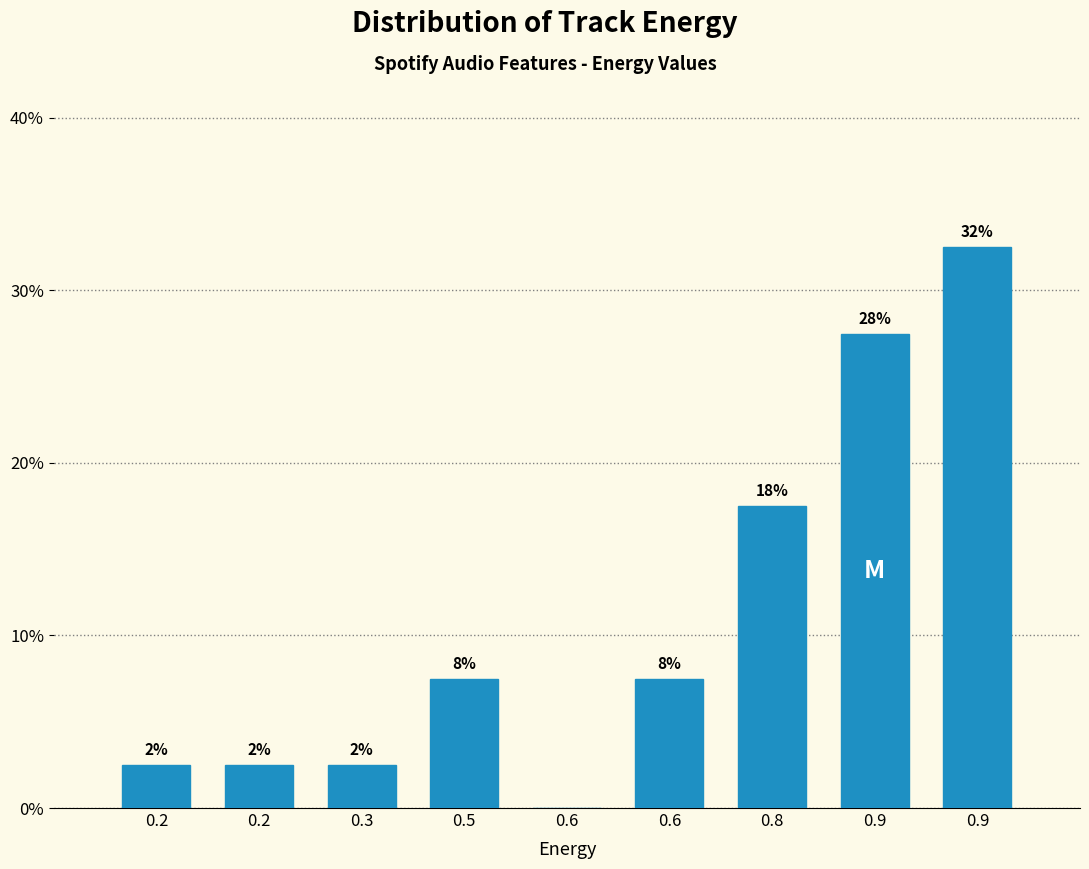

Are the bars horizontal?

No